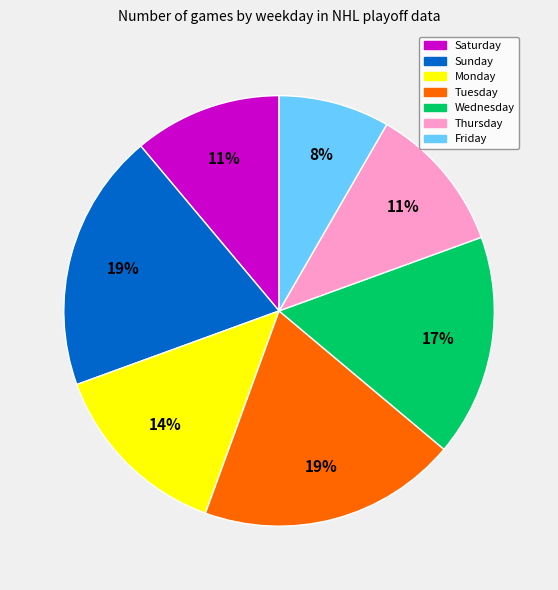

What is the smallest slice in the pie chart?

Friday